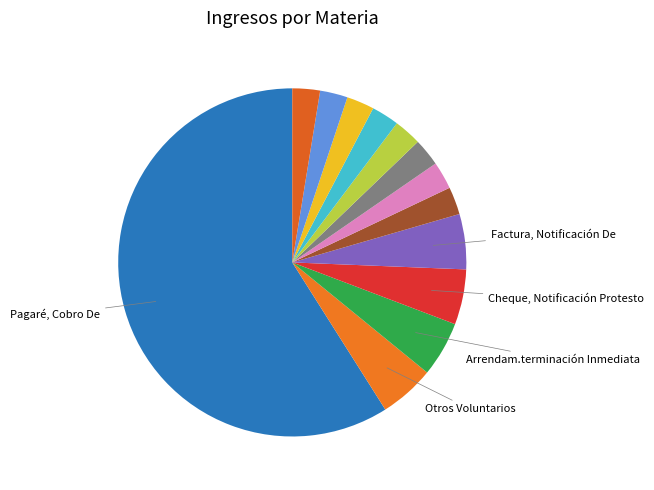

To the nearest percent, what is the difference between the largest and smallest slice percentages?

56%